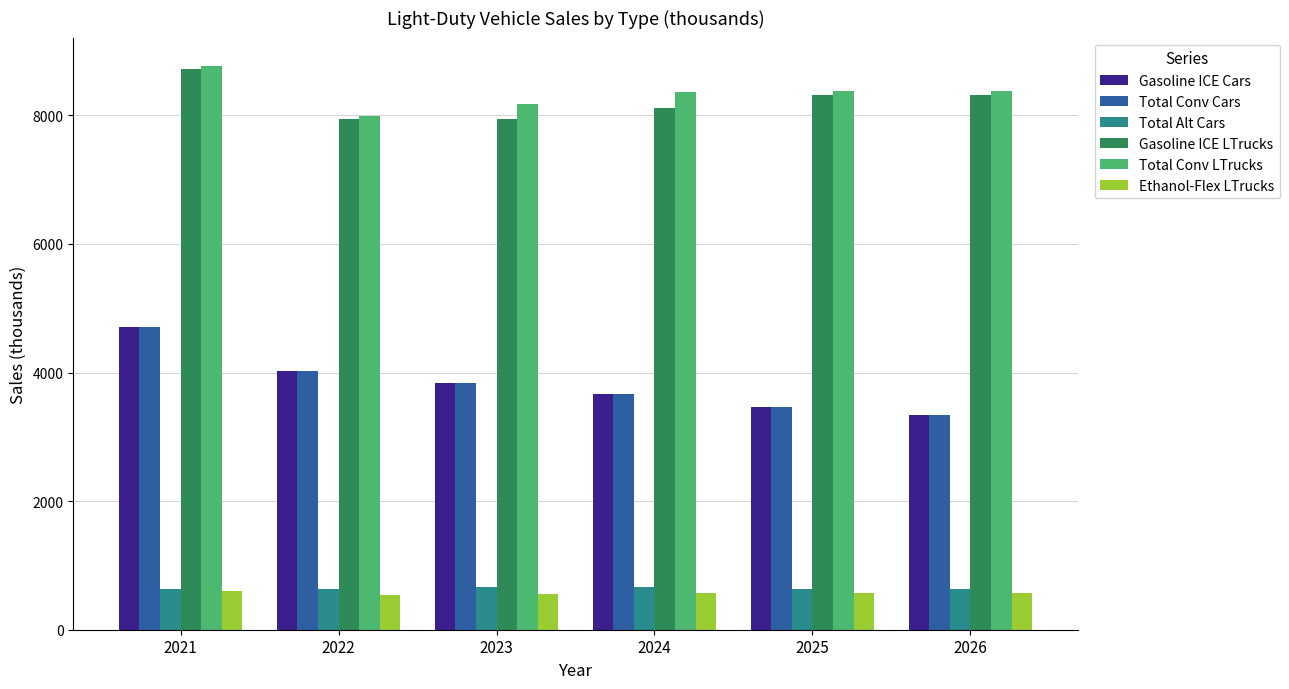

At how many categories does at least one series exceed 2152?

6